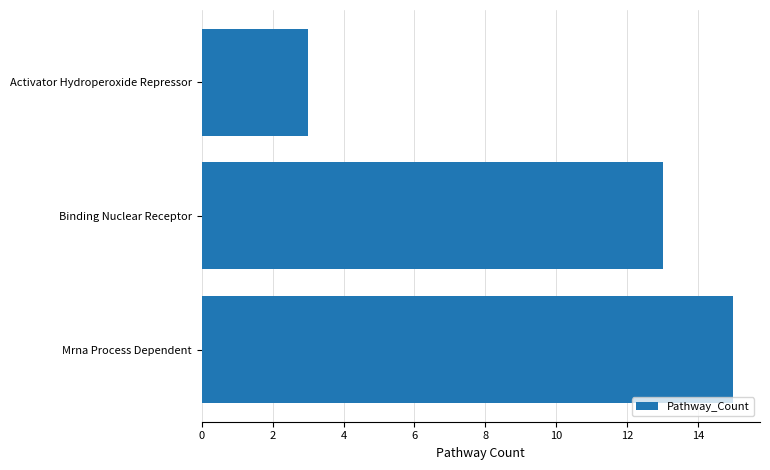

Count the values in the range 3 to 15.

3